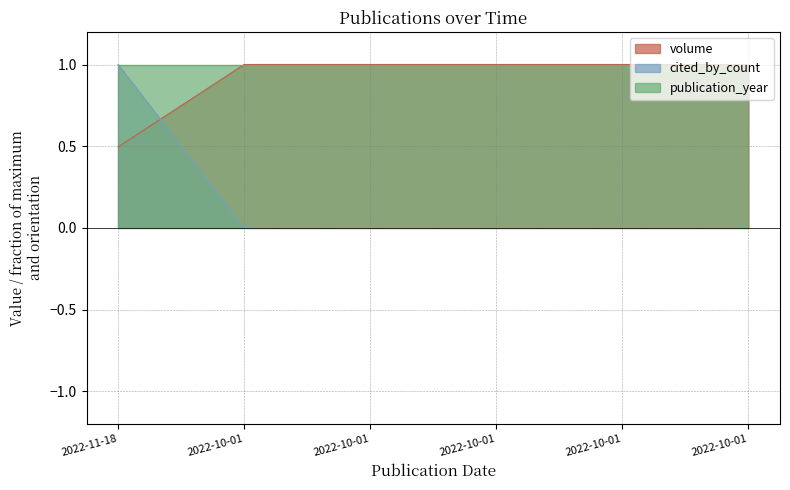

Which series ends up on top after the final intersection of cited_by_count and volume?

volume